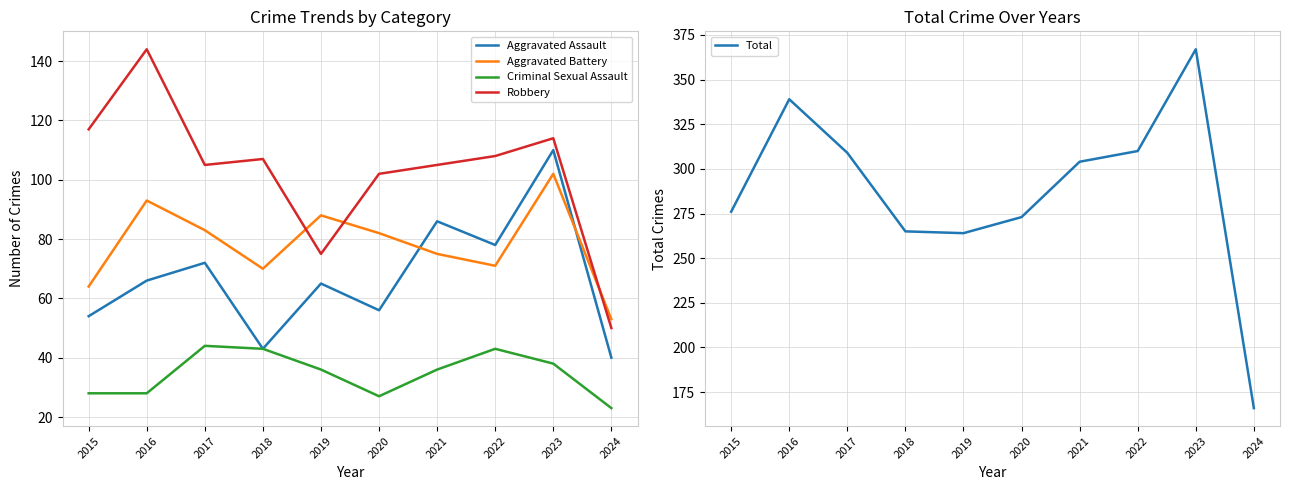

Where is Aggravated Battery nearest to the value 77?

2021